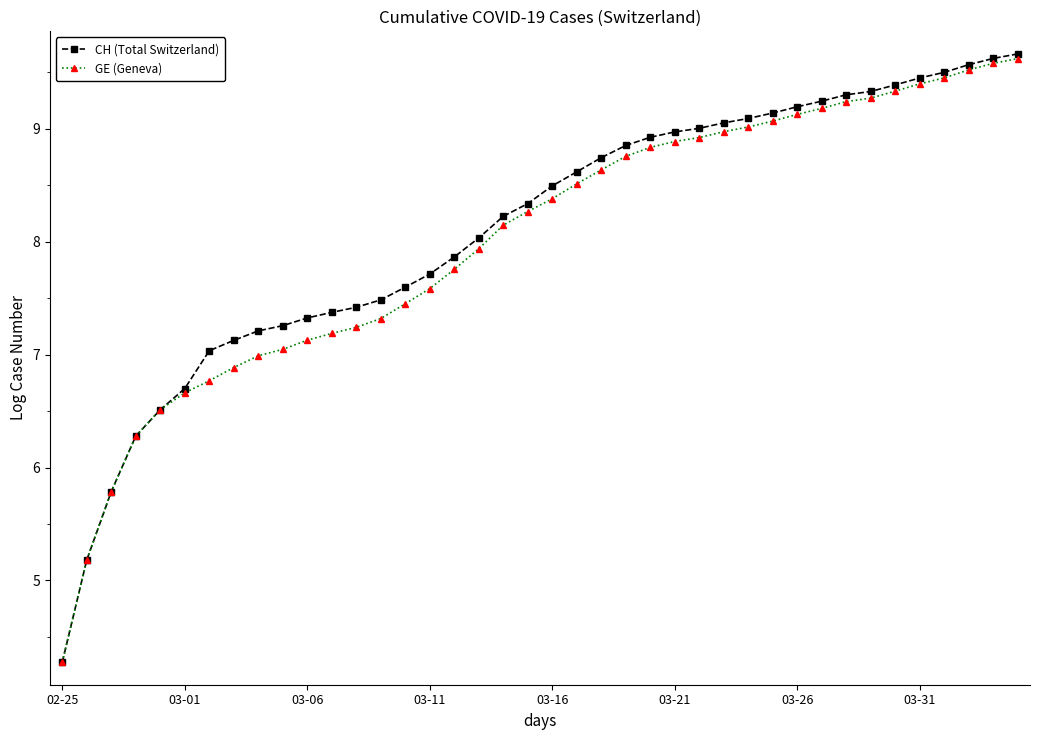

Which series has the widest spread of values?

CH (Total Switzerland)